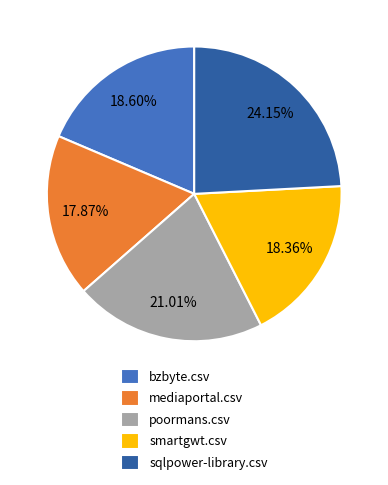

True or false: smartgwt.csv accounts for 18% of the total.

True